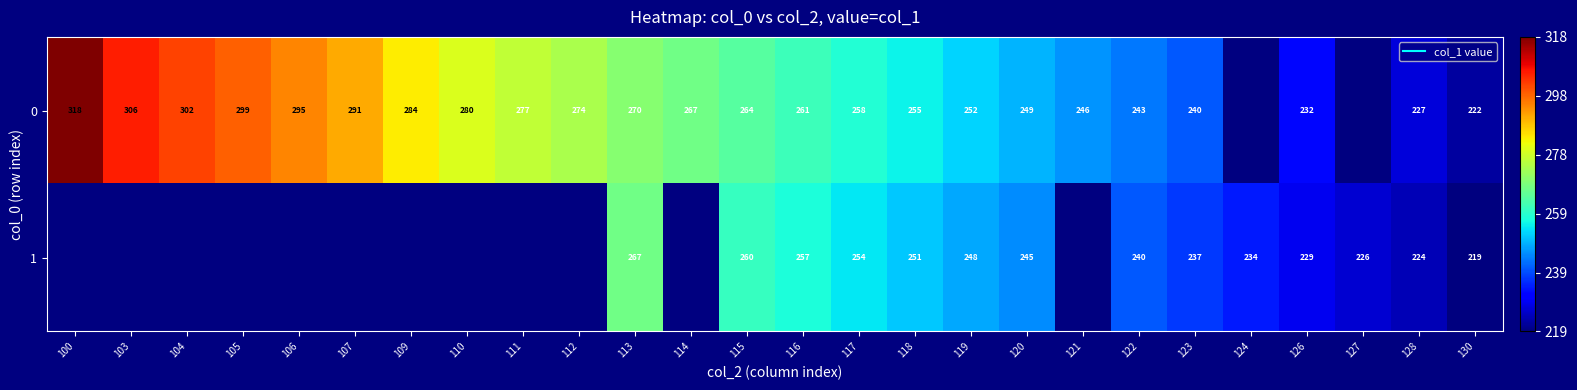

Which category has the highest value in the 0 series?

100